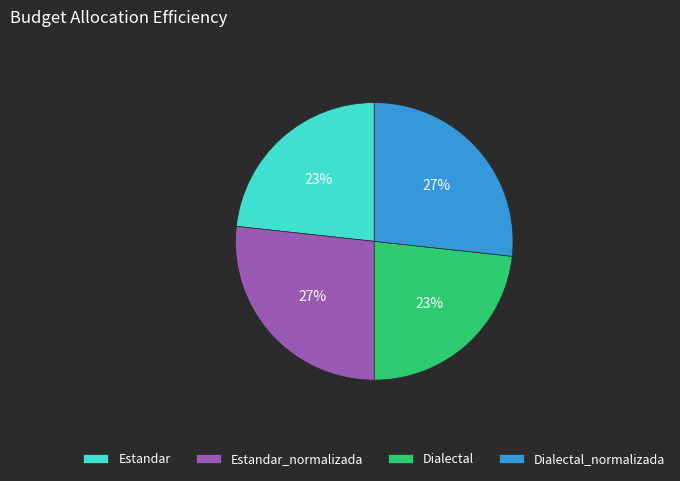

The Dialectal slice represents 10% of the pie. True or false?

False